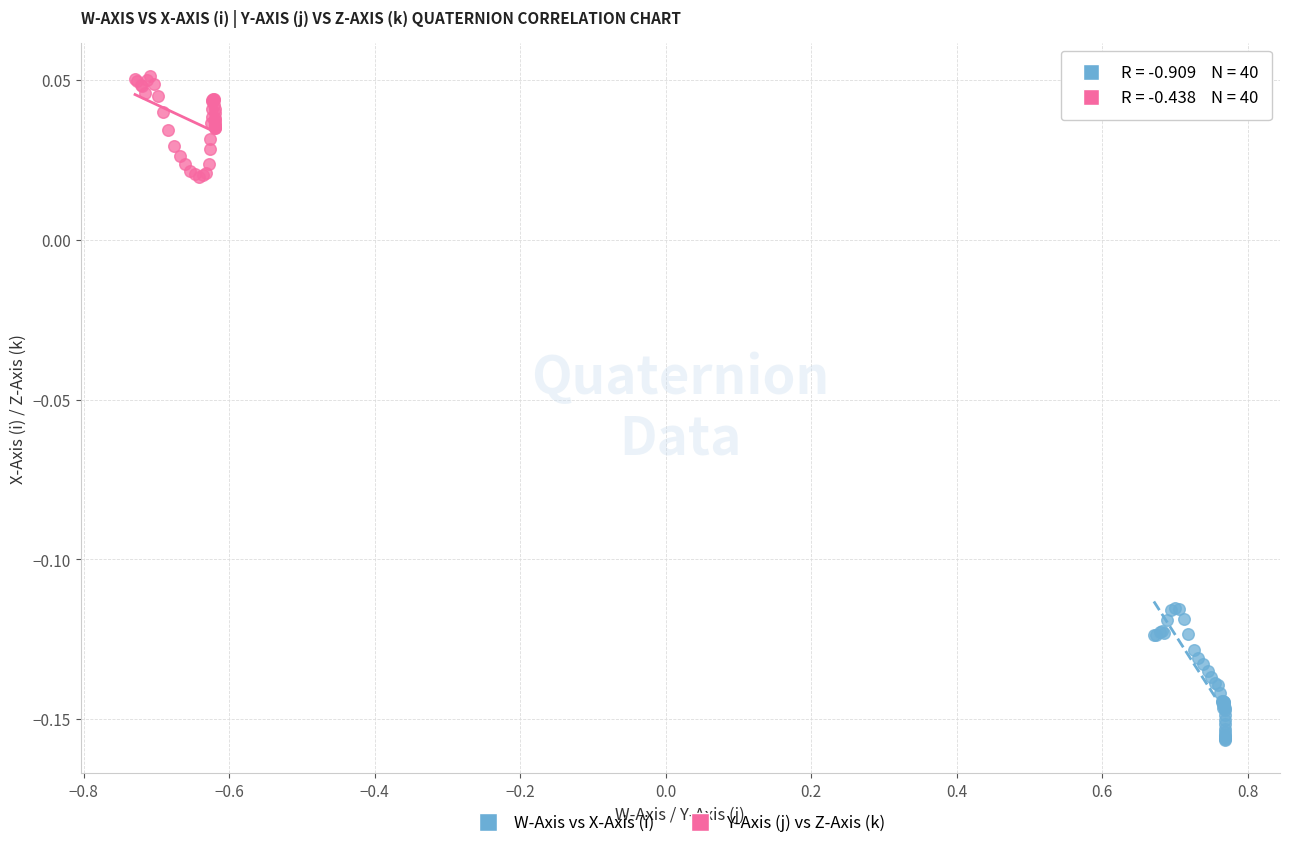

Which series contains the highest Y value?

Y-Axis (j) vs Z-Axis (k)